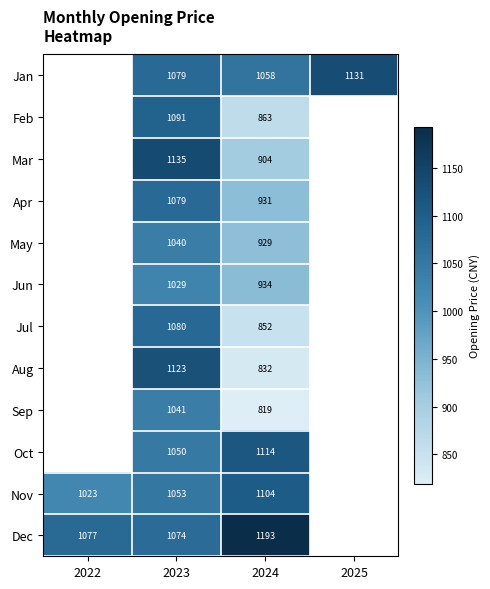

Between 2023 and 2024, which series saw the biggest shift?

Aug